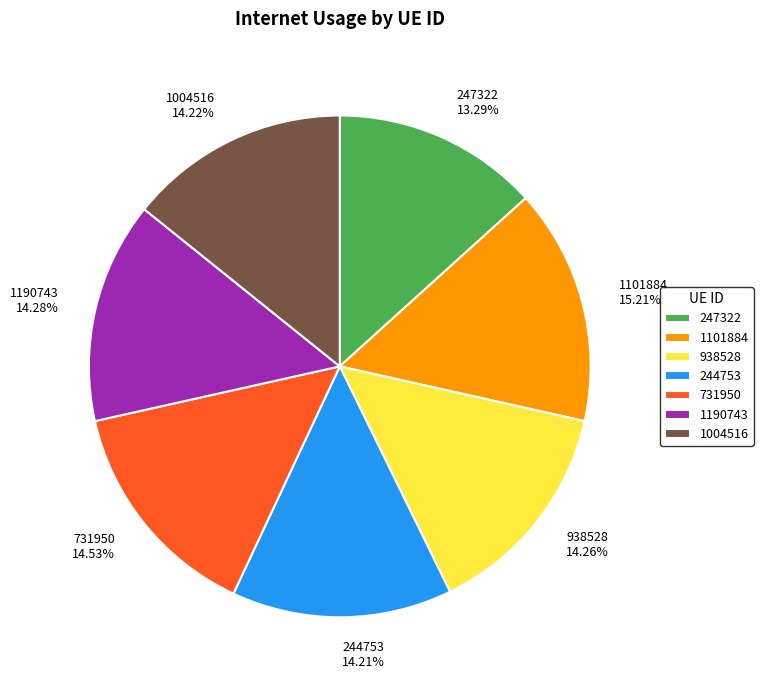

What is the largest slice in the pie chart?

1101884